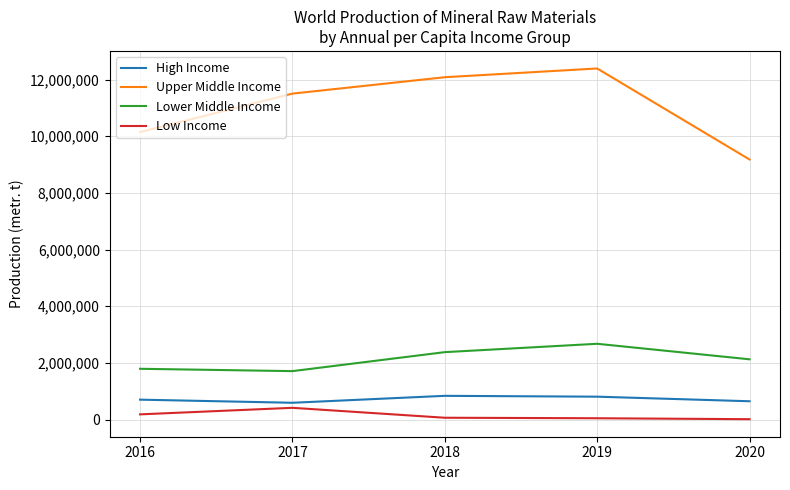

Rank the series by their maximum value, from highest to lowest.

Upper Middle Income, Lower Middle Income, High Income, Low Income